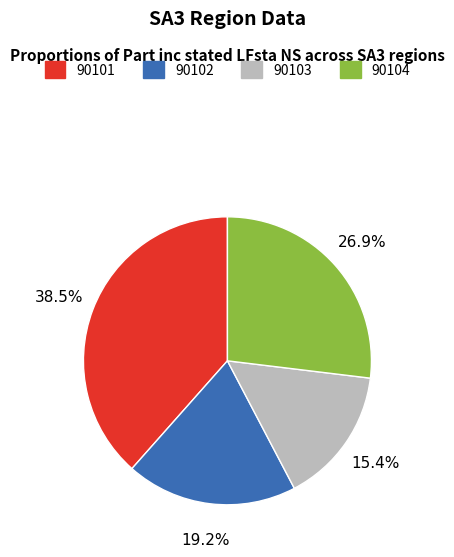

Which has a higher value, 90103 or 90102?

90102